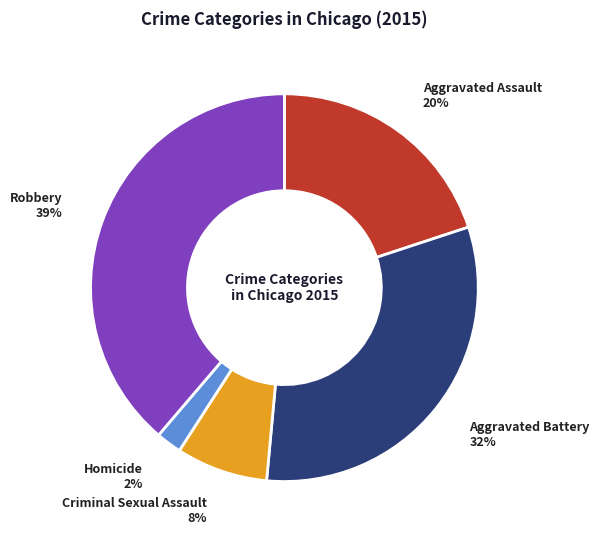

To the nearest percent, what is the difference between the largest and smallest slice percentages?

37%